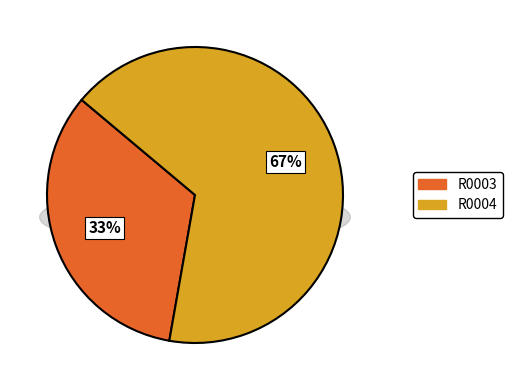

The R0004 slice represents 80% of the pie. True or false?

False